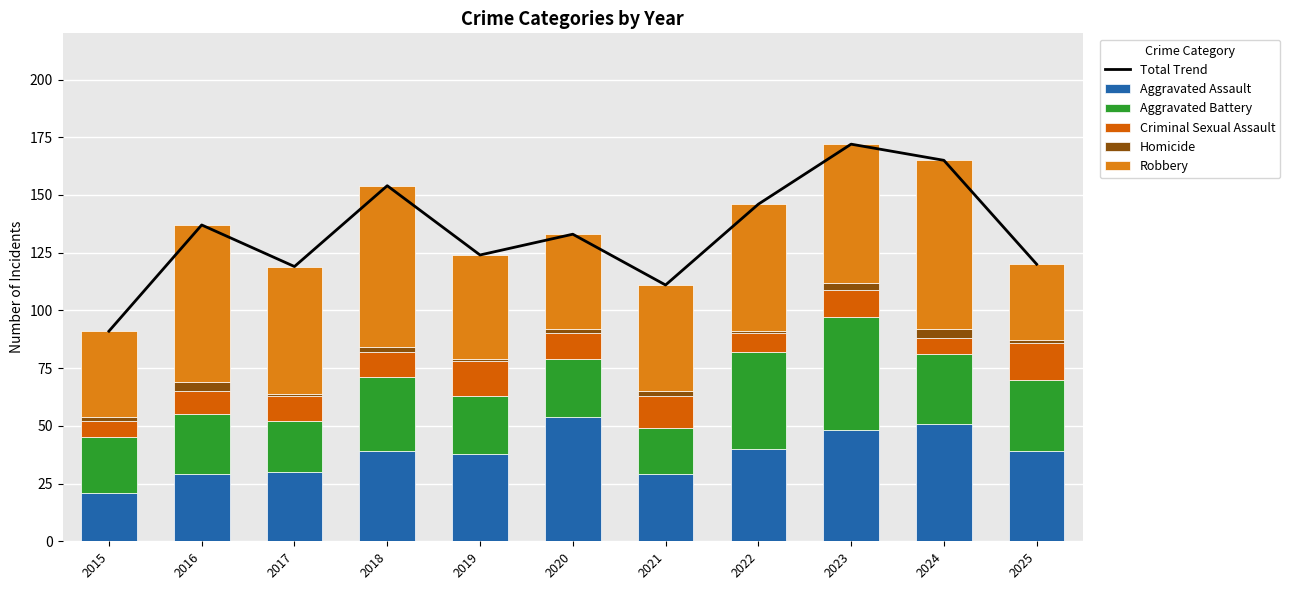

How many data points in Aggravated Assault are above 39?

4